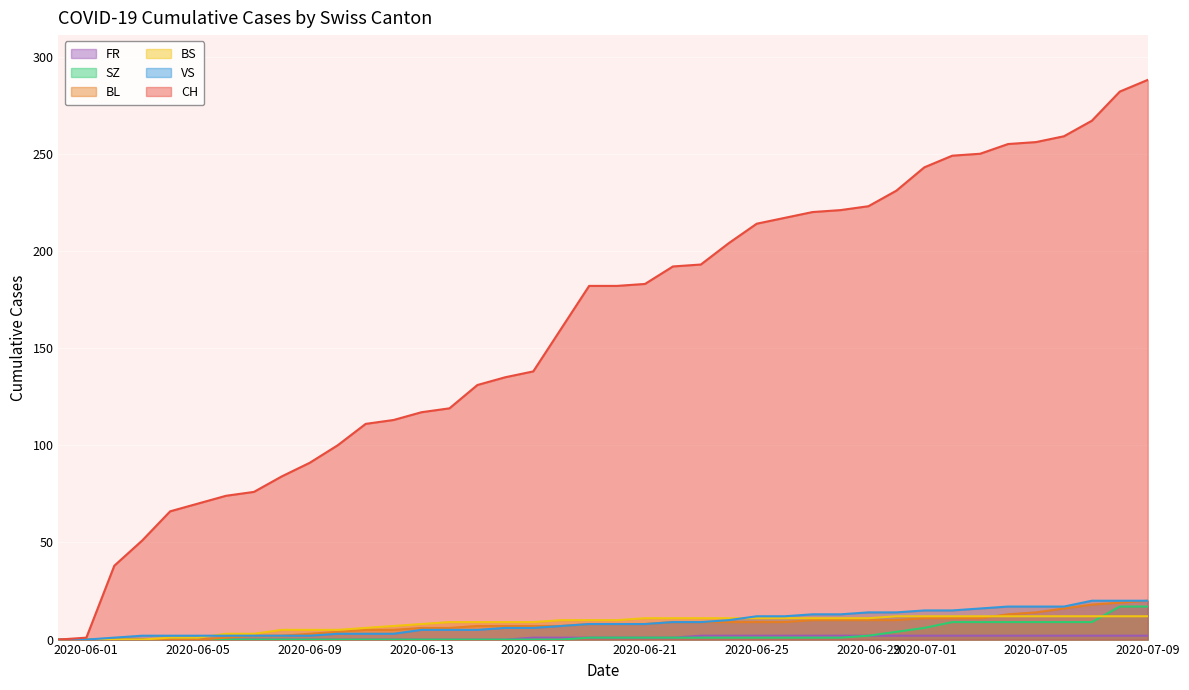

Which series changed the most between 2020-06-01 and 2020-07-01?

CH